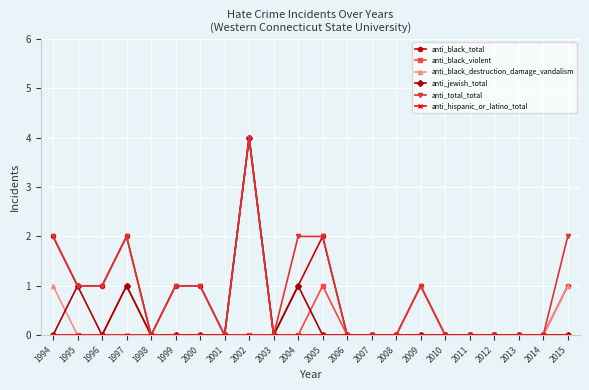

Is the value of anti_black_total at 2002 greater than the value of anti_black_violent at 1996?

Yes